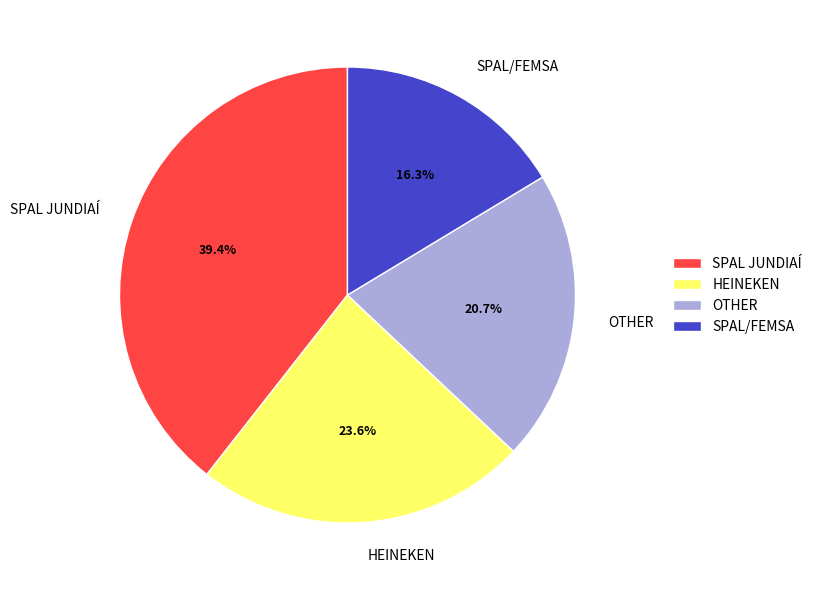

How much of the chart is everything except HEINEKEN?

76.4%